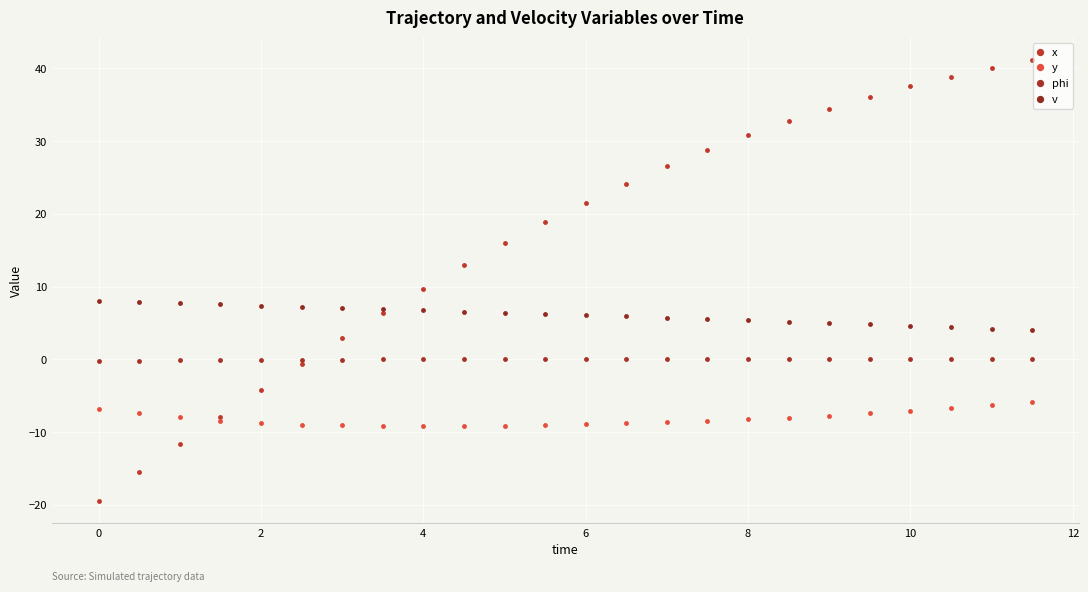

What is the difference between the maximum and second lowest values in the x series?

56.7